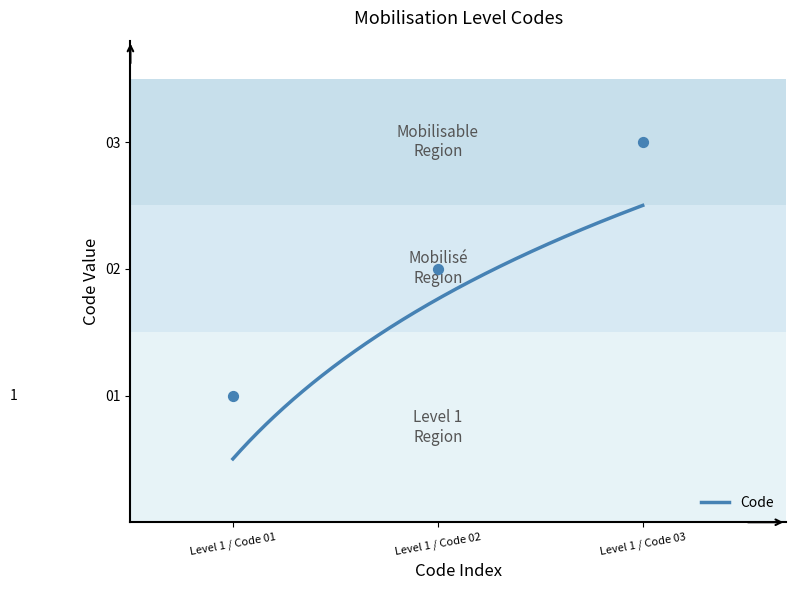

Which has a higher value, Level 1 / Code 03 or Level 1 / Code 02?

Level 1 / Code 03